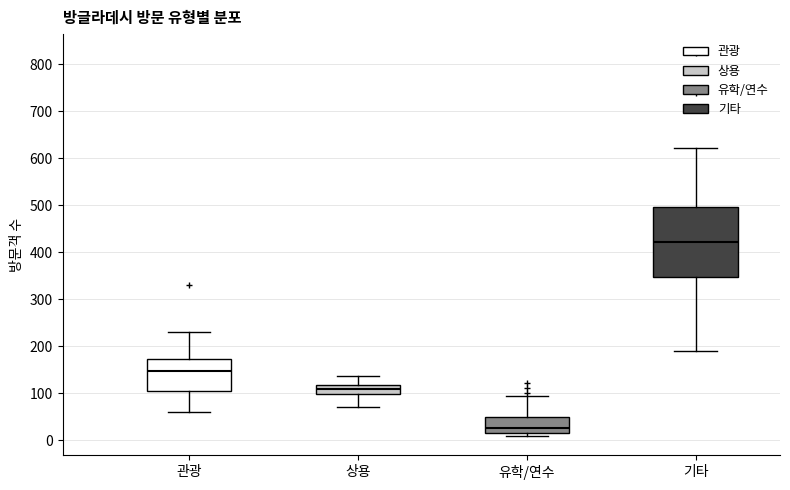

Which box is the tallest, from its lower edge to its upper edge?

기타